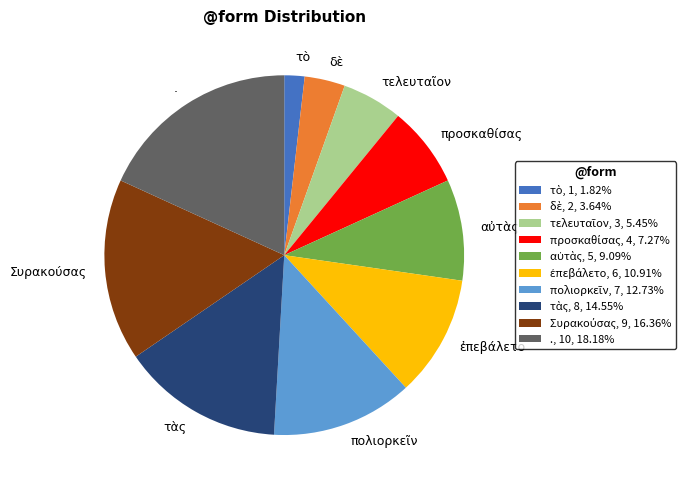

Is there a majority slice in this chart?

No